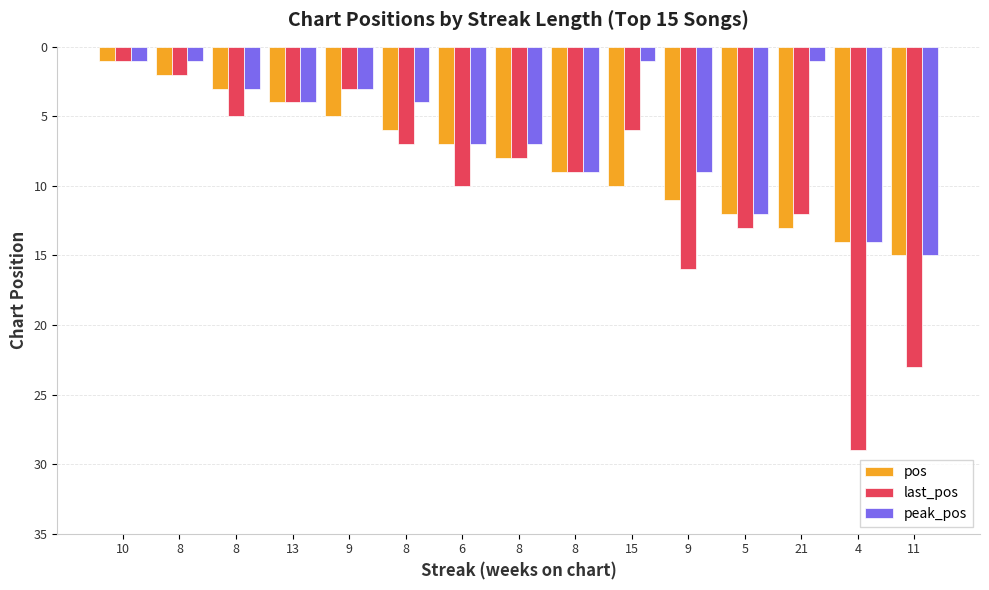

How many bars are there in each group?

3